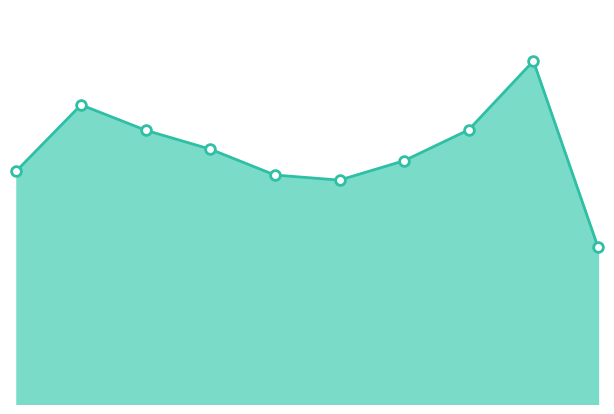

Rank the categories by value from lowest to highest.

2024, 2020, 2019, 2015, 2021, 2018, 2017, 2022, 2016, 2023